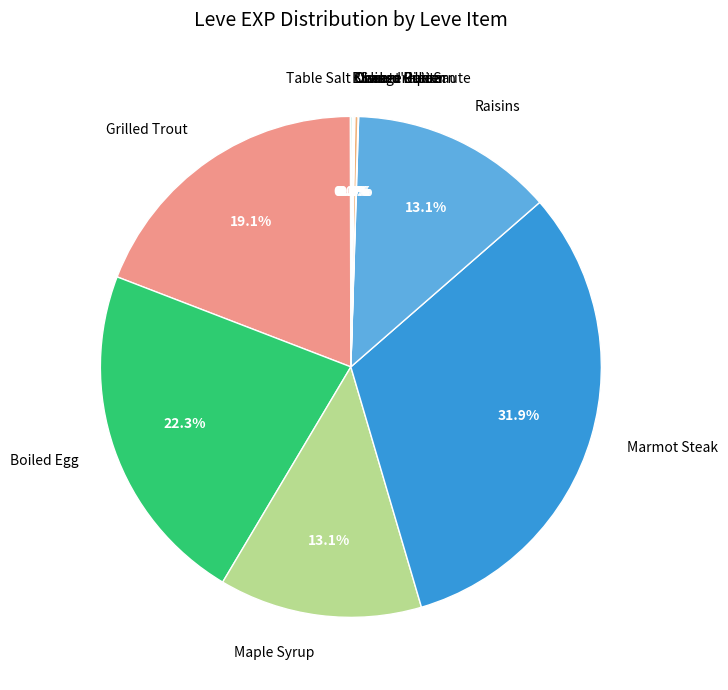

Combined, what portion of the pie is Marmot Steak and Maple Syrup?

45.0%